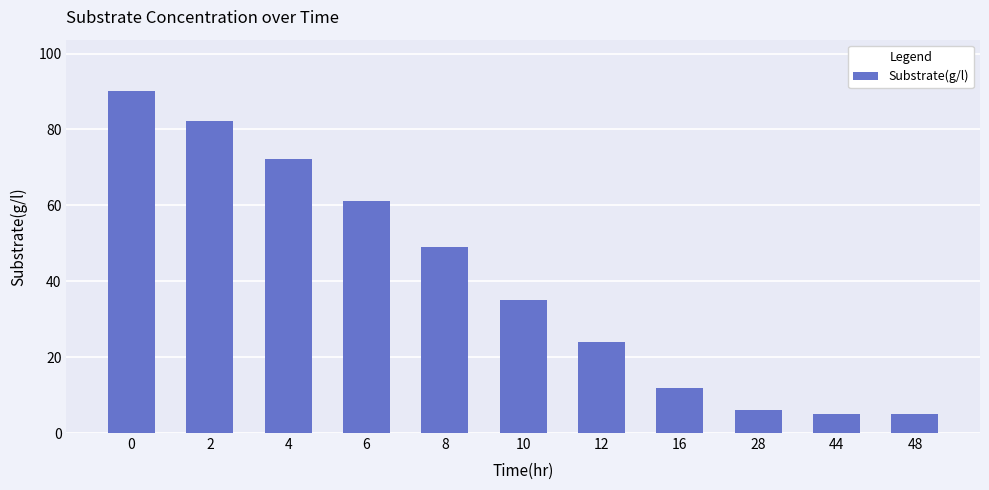

What is the value of the 1st bar from the left?

90.2